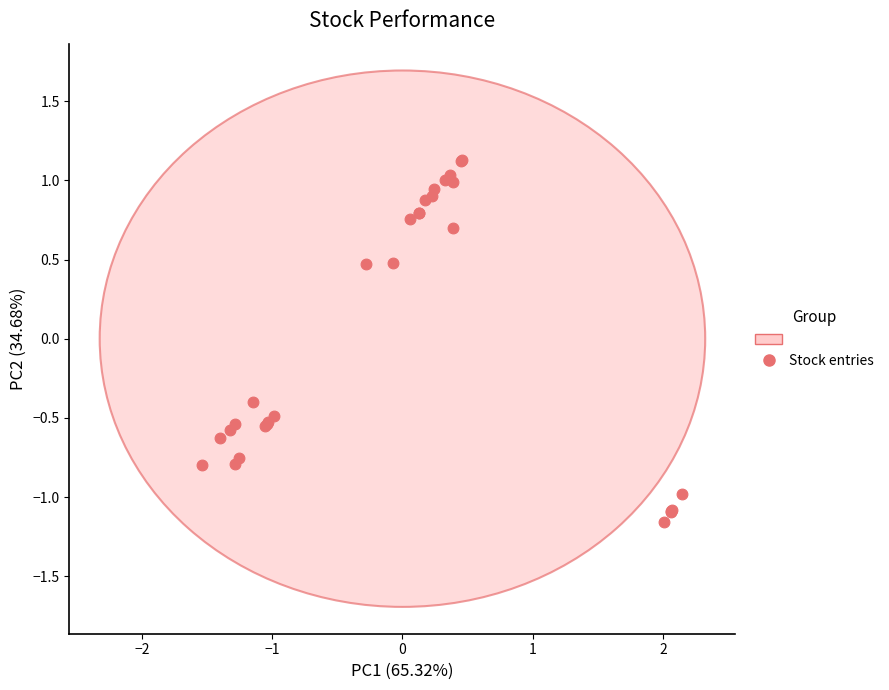

What Y value in the scatter plot is closest to 0?

-0.4